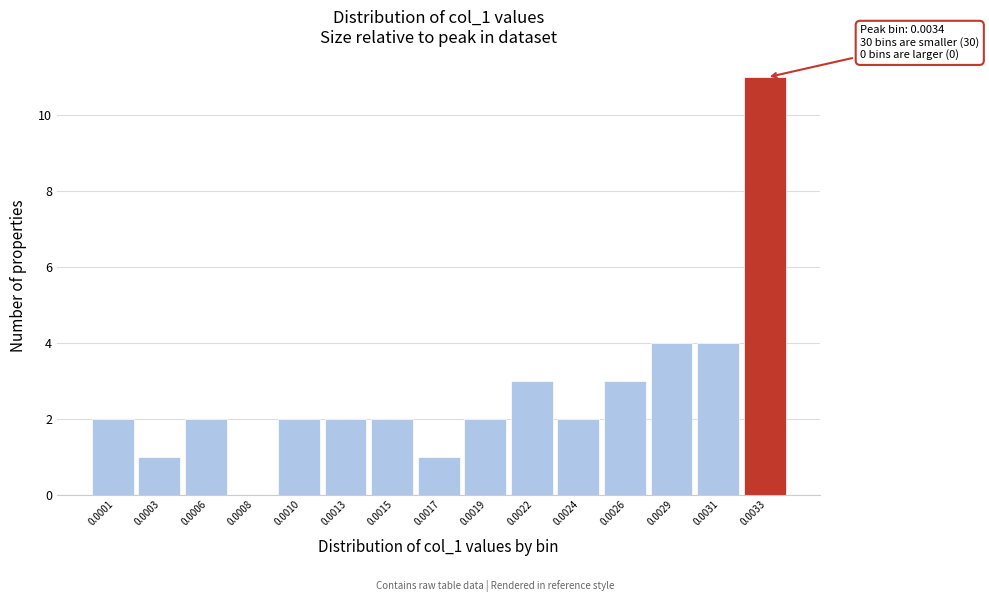

Reading right to left, list all the values displayed in this chart.

0.0033=11	0.0031=4	0.0029=4	0.0026=3	0.0024=2	0.0022=3	0.0019=2	0.0017=1	0.0015=2	0.0013=2	0.0010=2	0.0008=0	0.0006=2	0.0003=1	0.0001=2